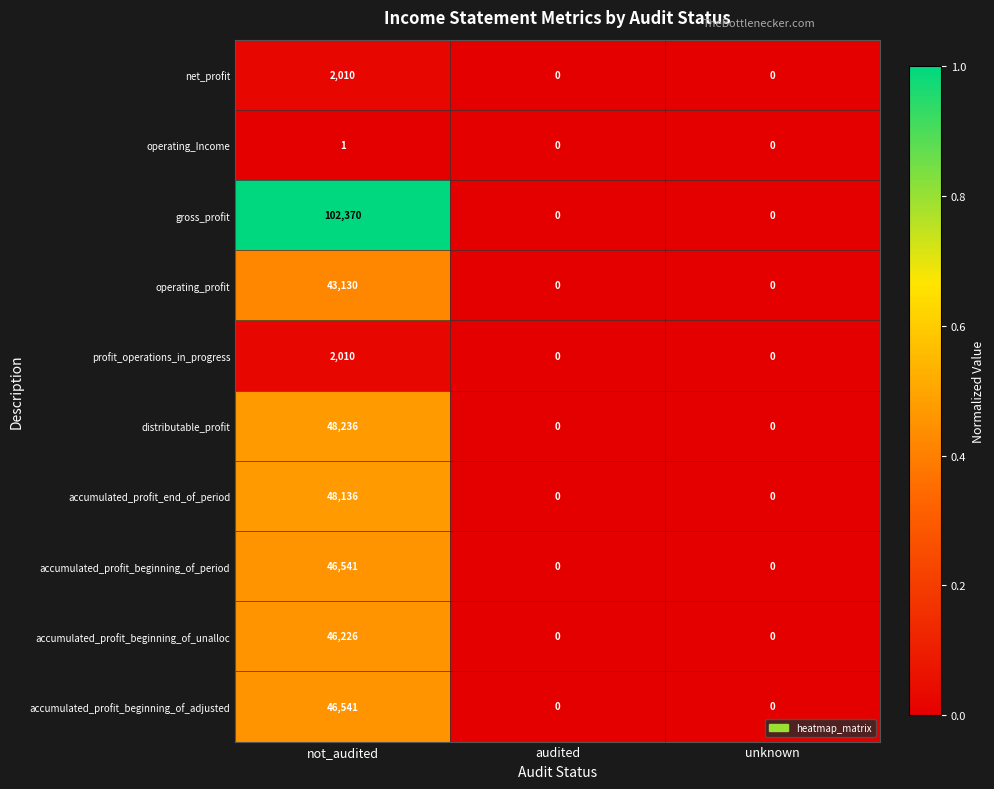

At which category does the chart reach its peak across all series?

not_audited